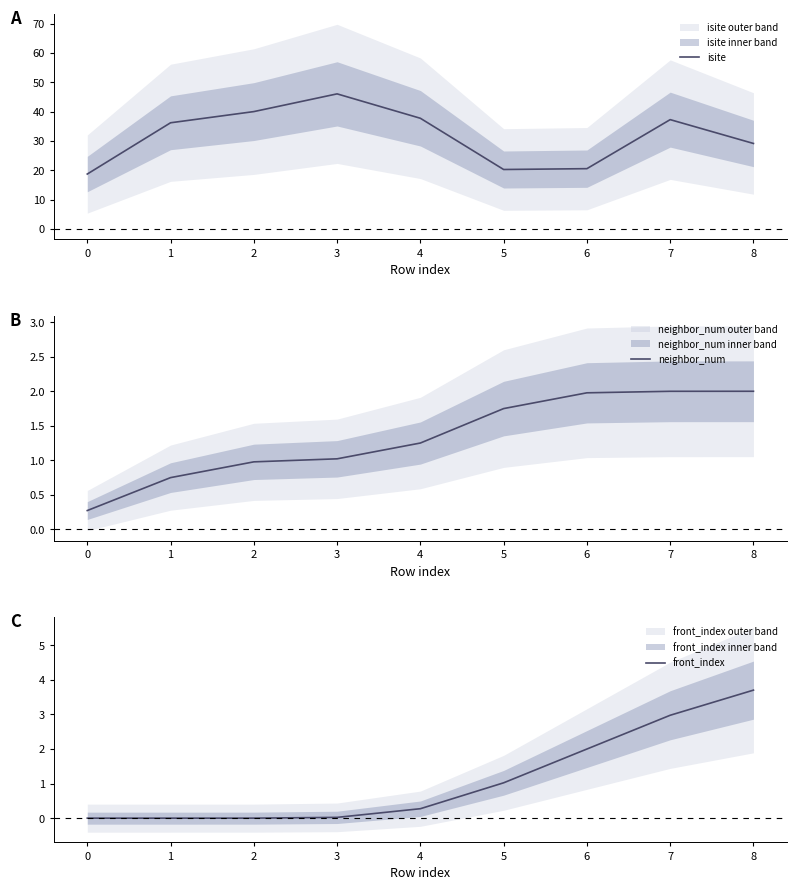

True or false: front_index and neighbor_num cross at least once.

True